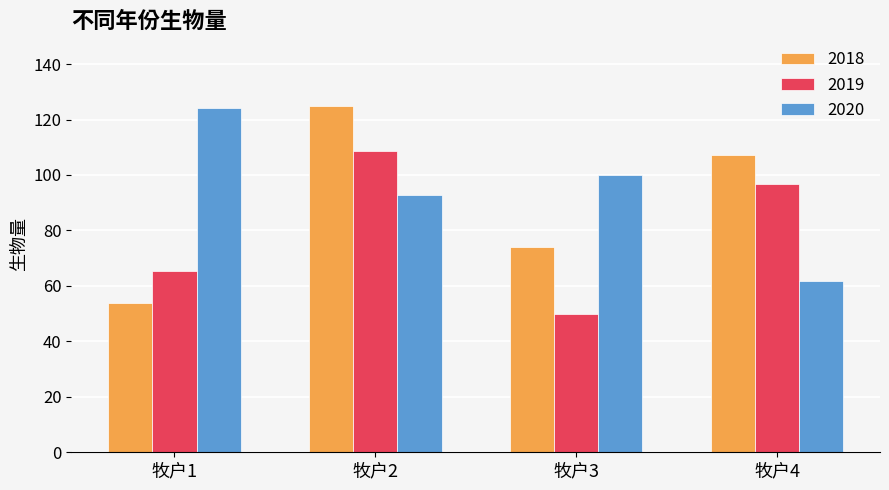

What is the difference between the second highest and second lowest values in the 2018 series?

33.3